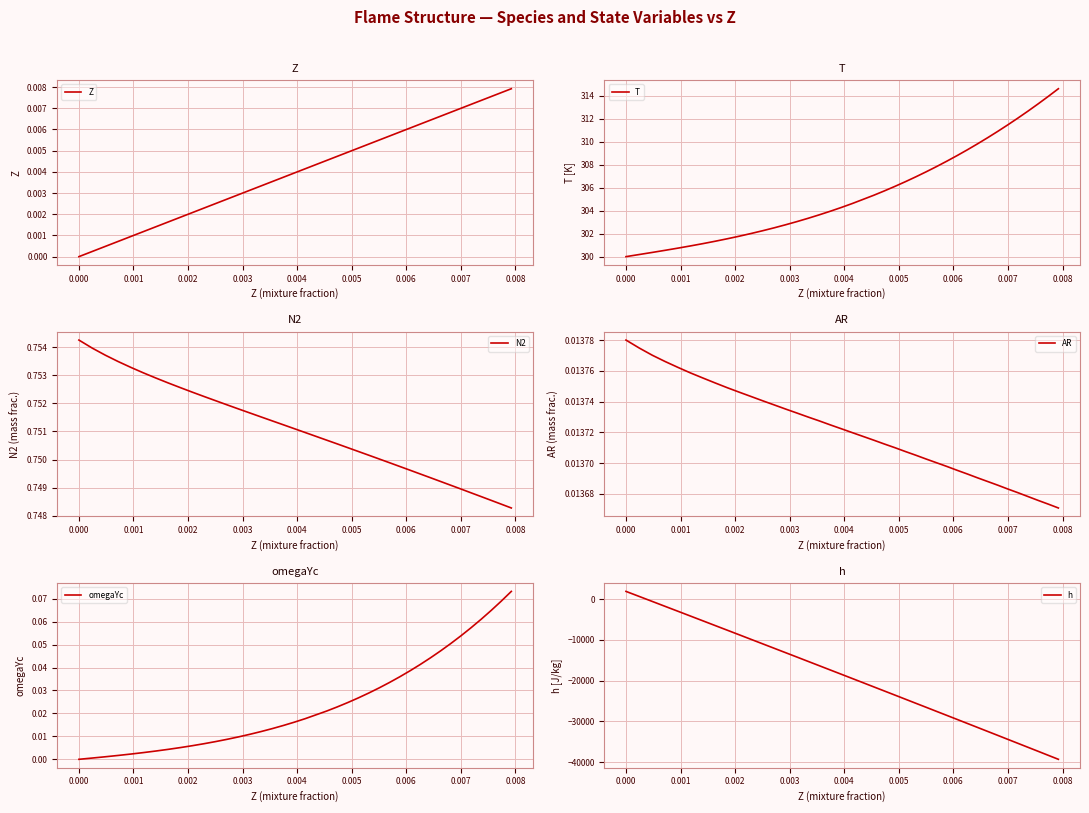

True or false: AR has more than 2 points higher than both neighbors.

False